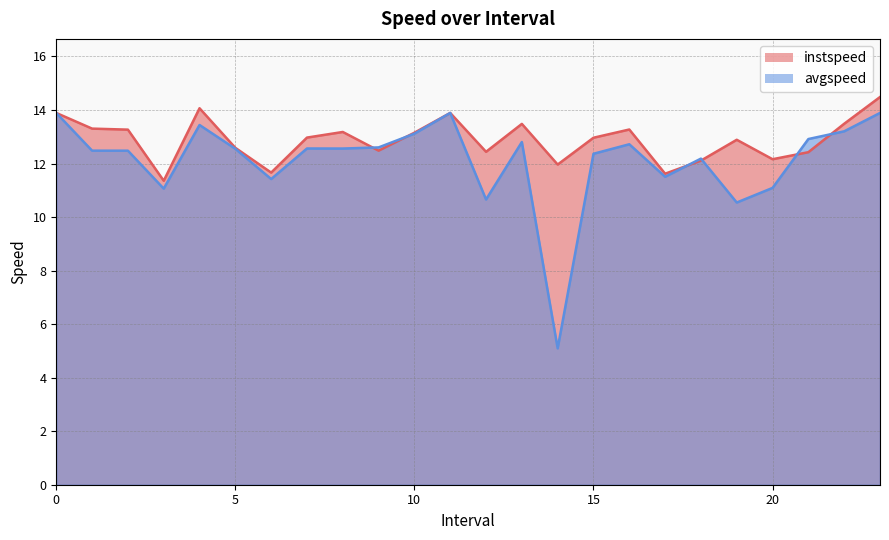

At which category is the sum across all series the highest?

23.0